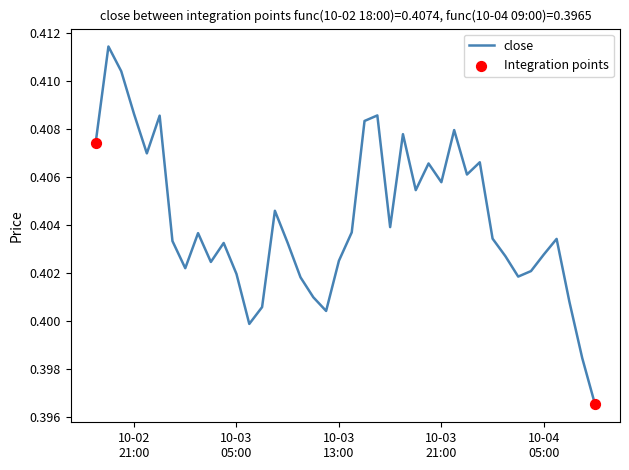

Does the chart have visible grid lines?

No